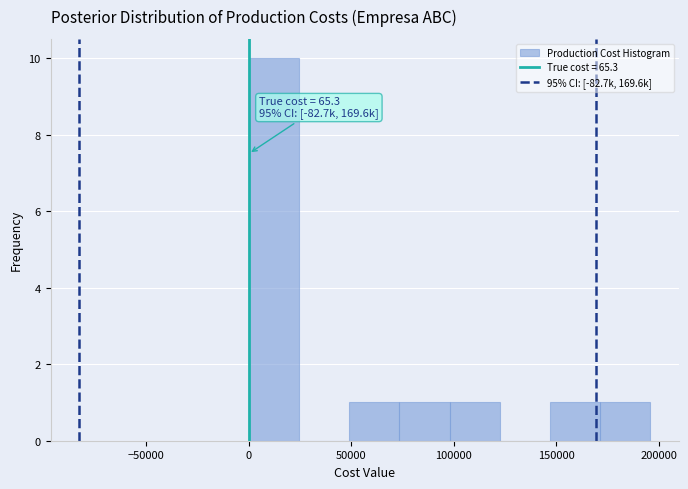

Over which range of the x-axis is the bar tallest?

0 to 25000